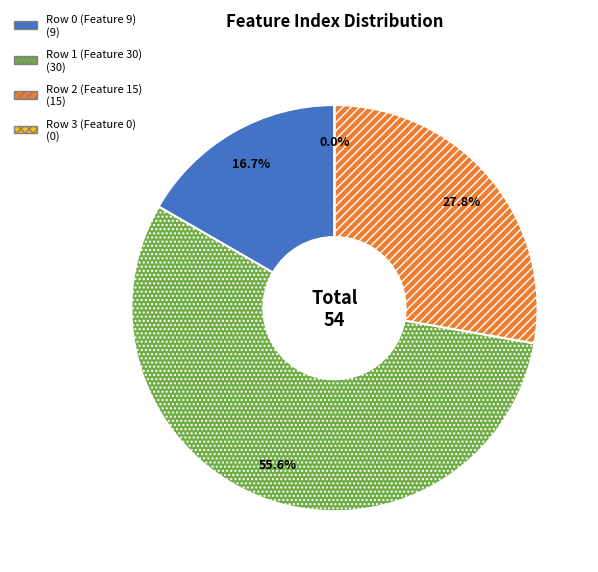

True or false: Row 1 (Feature 30) accounts for 50% of the total.

False